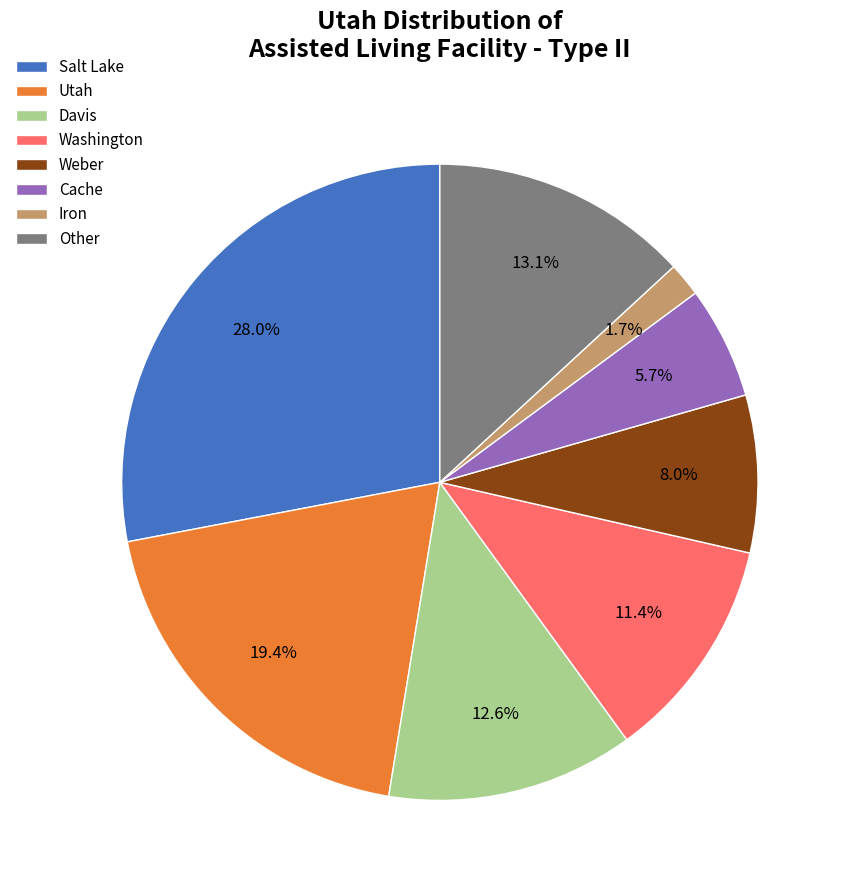

Does Iron represent more than half of the total?

No